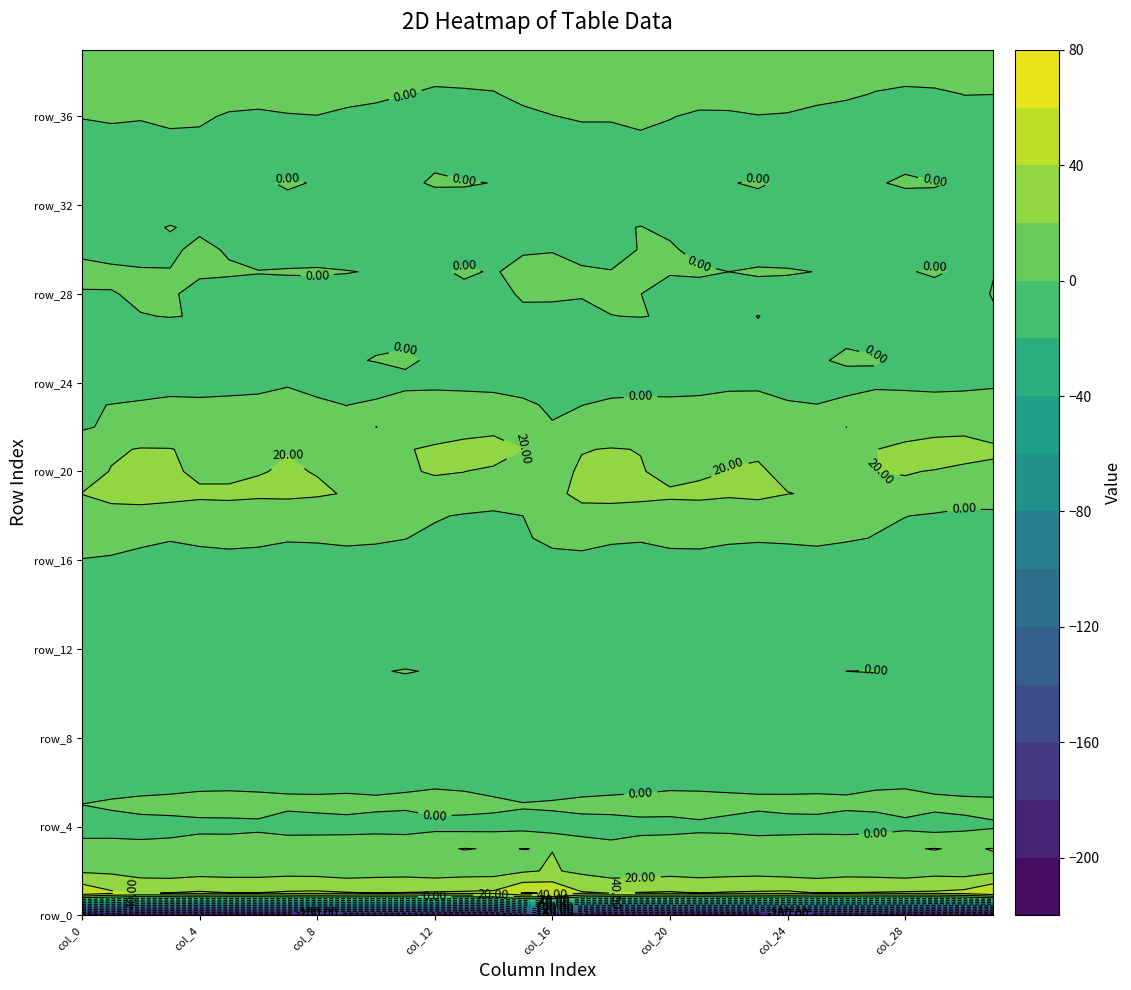

The row_31 series shows -3.2 at 14. True or false?

True